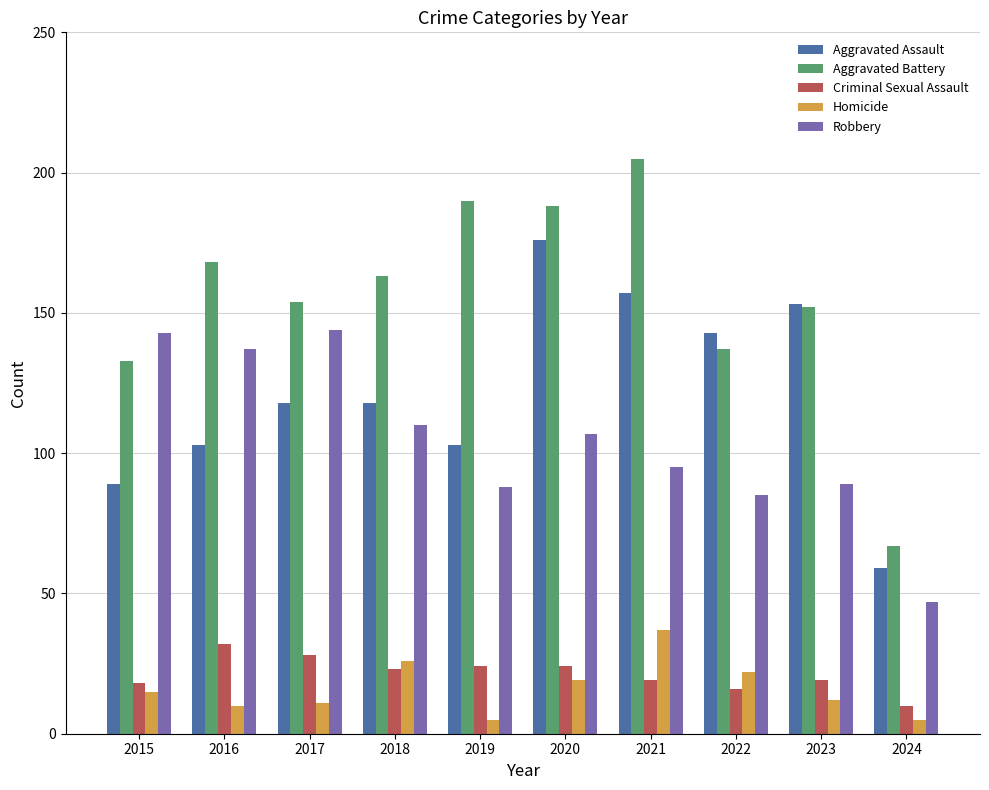

What is the maximum value for Aggravated Battery?

205